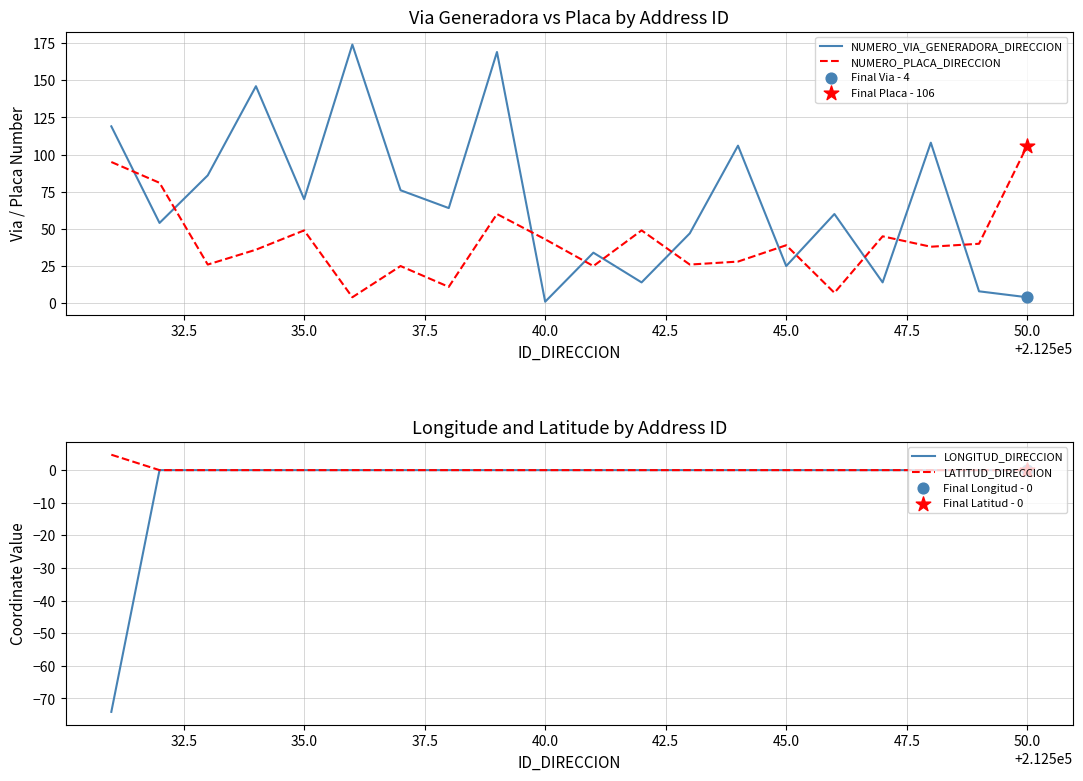

What is the highest value of the NUMERO_PLACA_DIRECCION series?

106